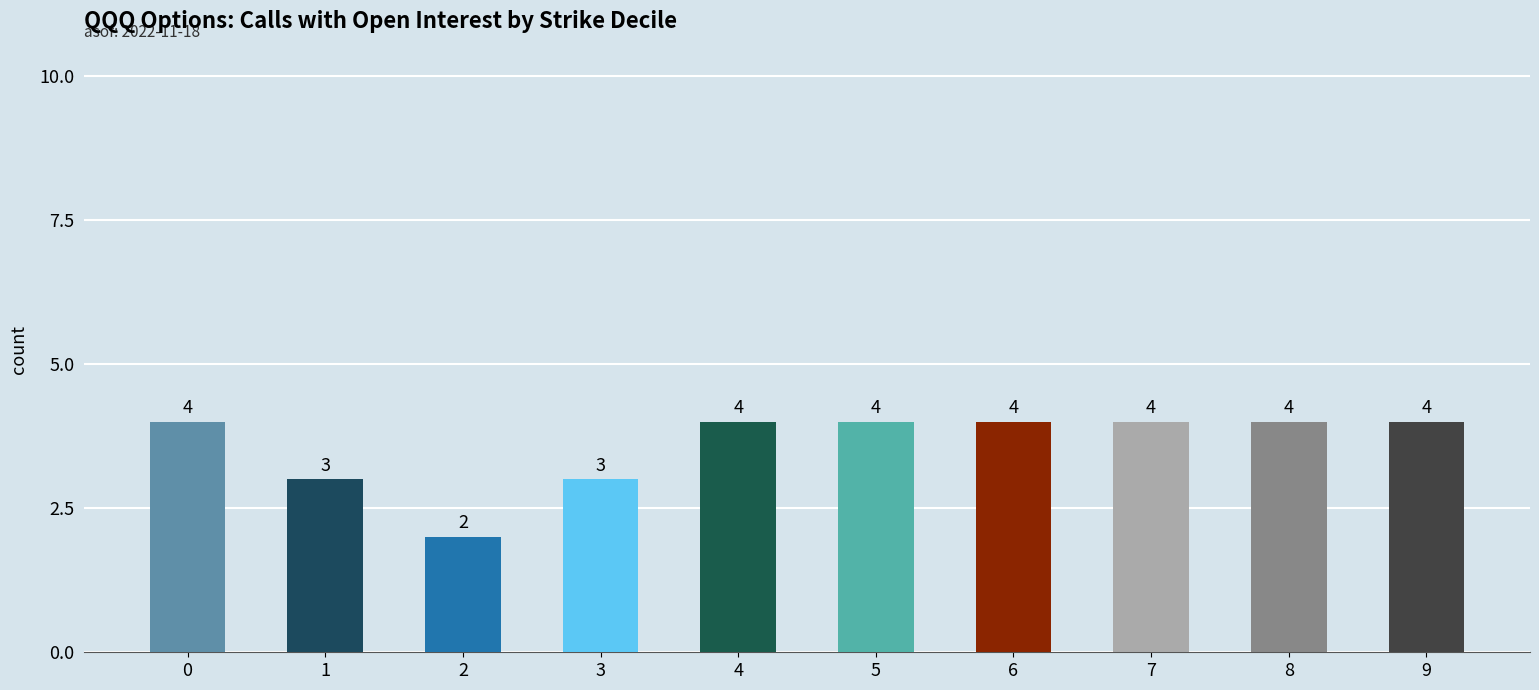

What is the change in value from 2 to 7?

+2